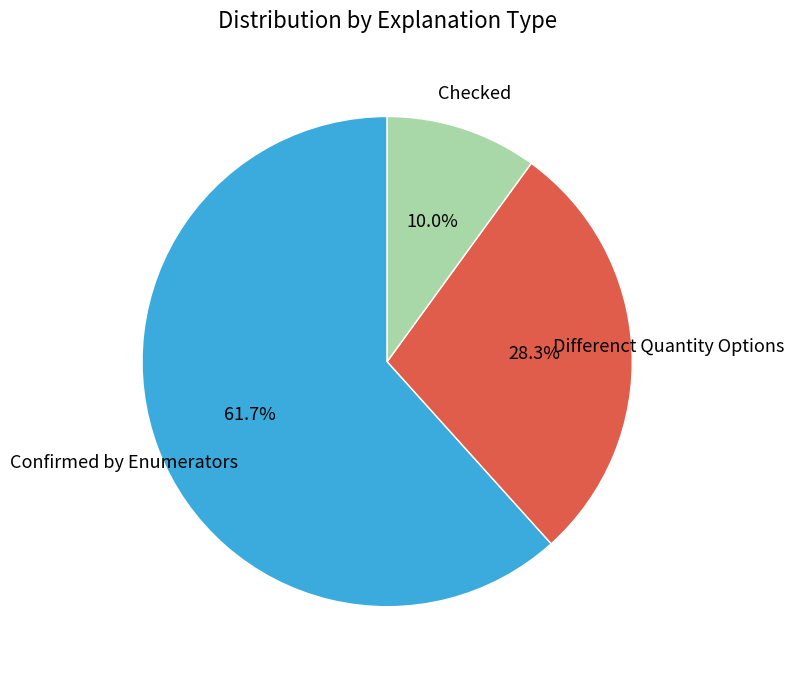

Is Confirmed by Enumerators the majority of the pie?

Yes